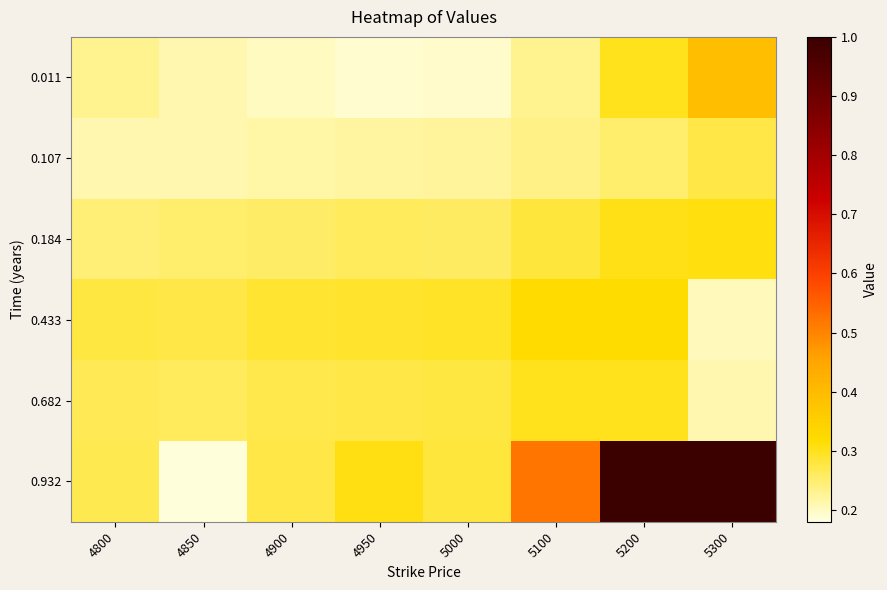

Which series has the largest total across all categories?

0.932